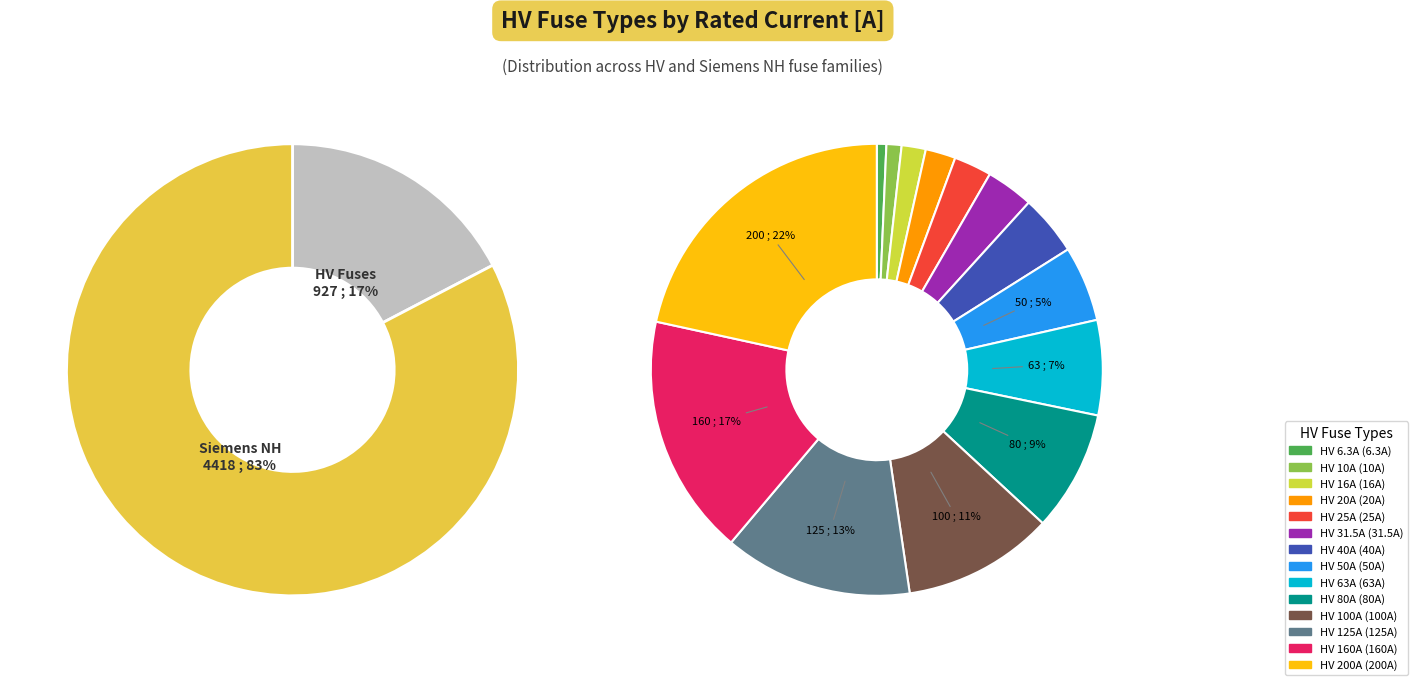

What portion of the pie excludes HV 125A?

86.5%